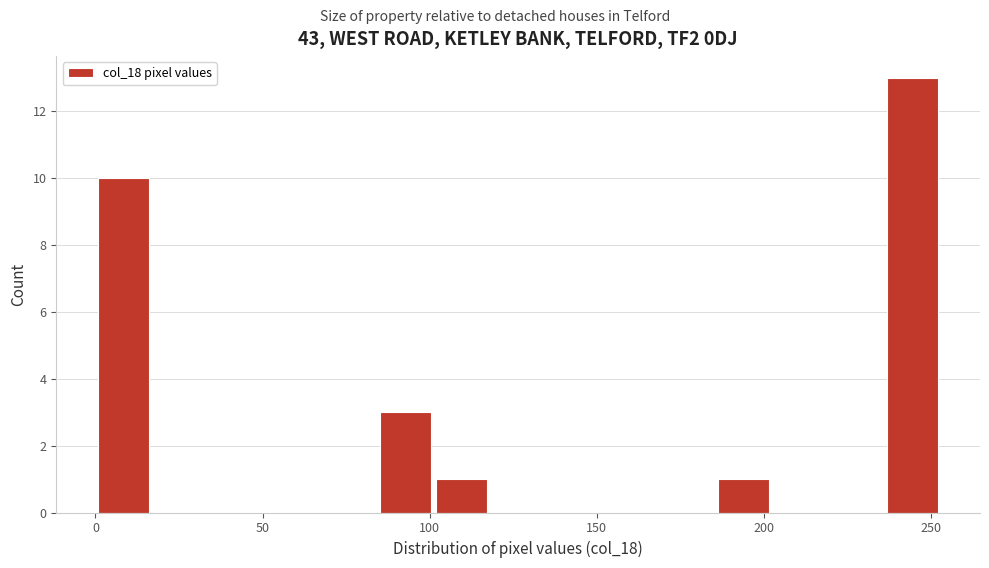

Read against the x-axis, roughly where is the centre of the tallest bar?

245